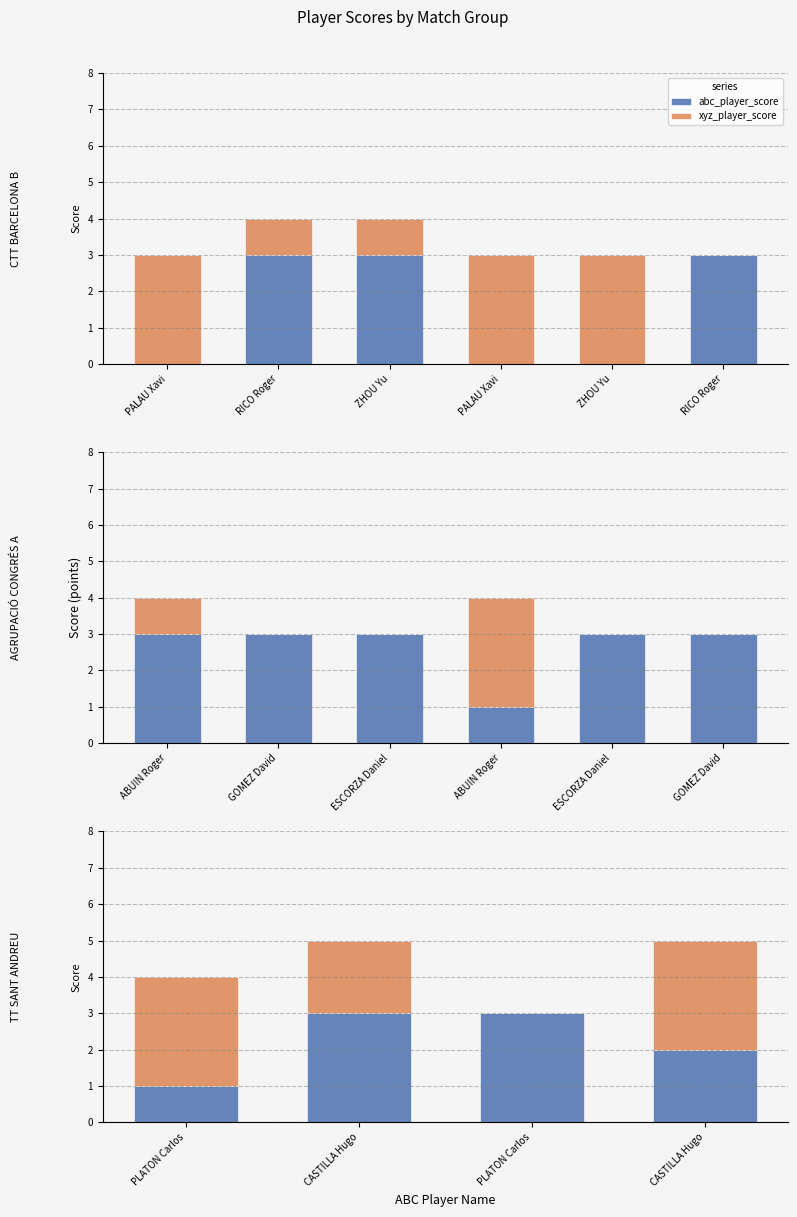

How many groups of bars are there?

4